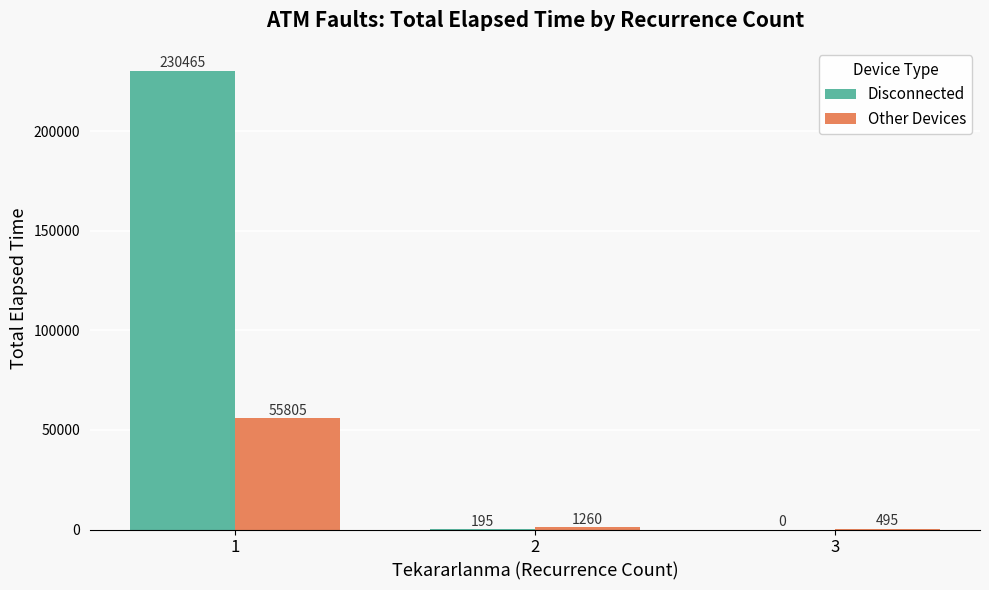

How many groups of bars are there?

3